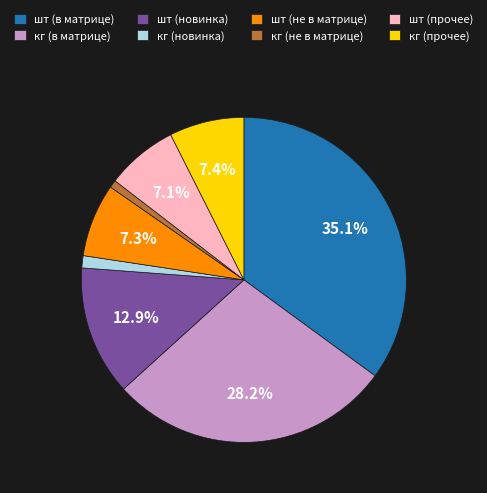

Is there any slice that represents more than half of the pie?

No